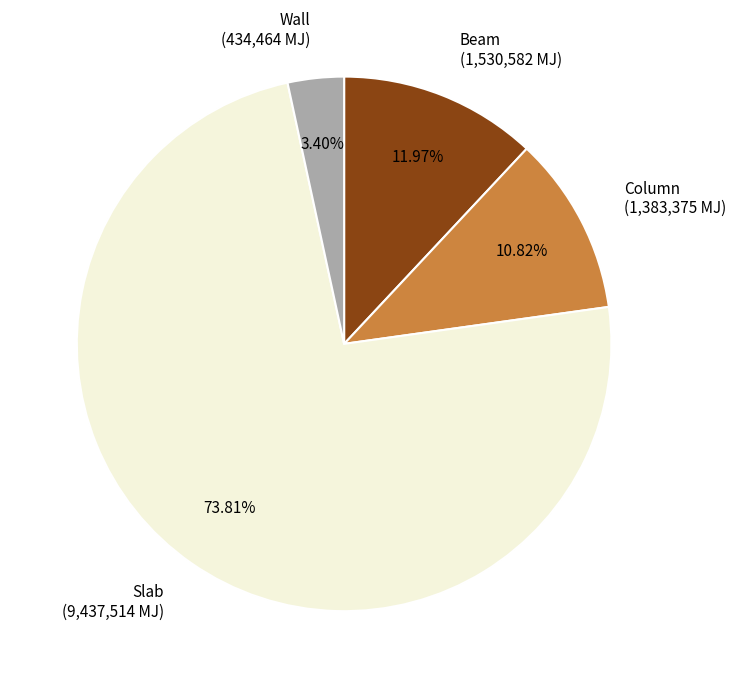

To the nearest percent, what is the average slice percentage?

25%